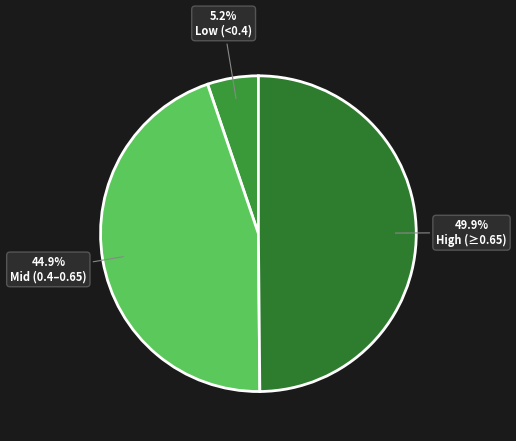

Count the number of slices in the pie.

3